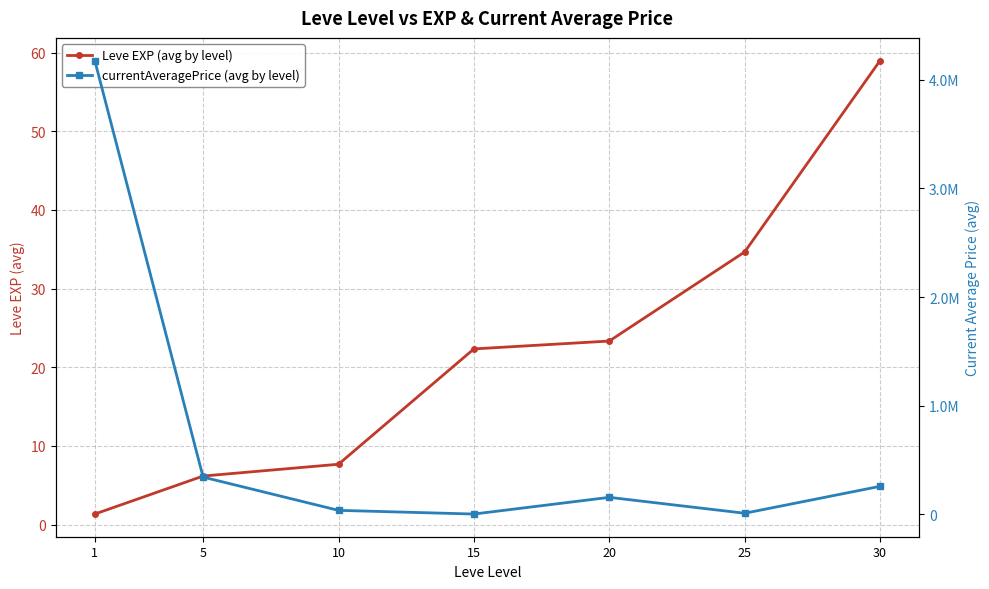

True or false: Leve EXP (avg by level) and currentAveragePrice (avg by level) cross at least once.

False